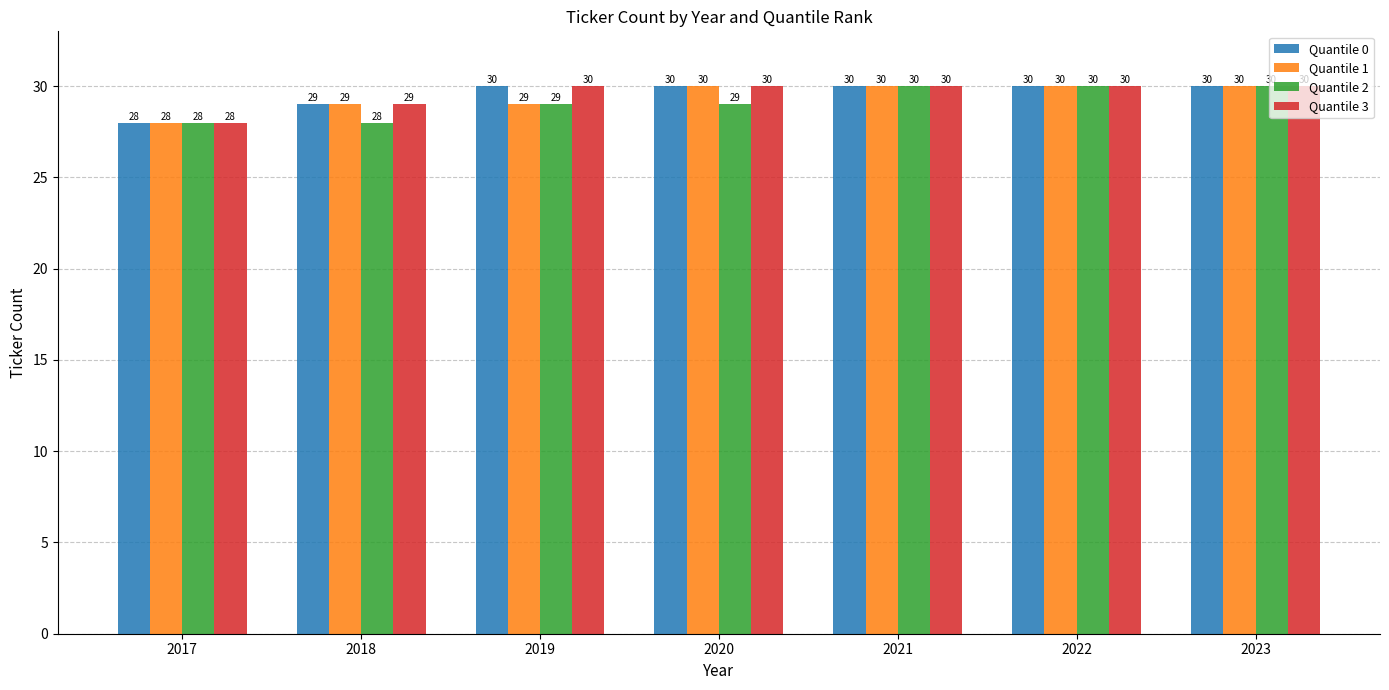

What is the minimum value shown in the chart?

28